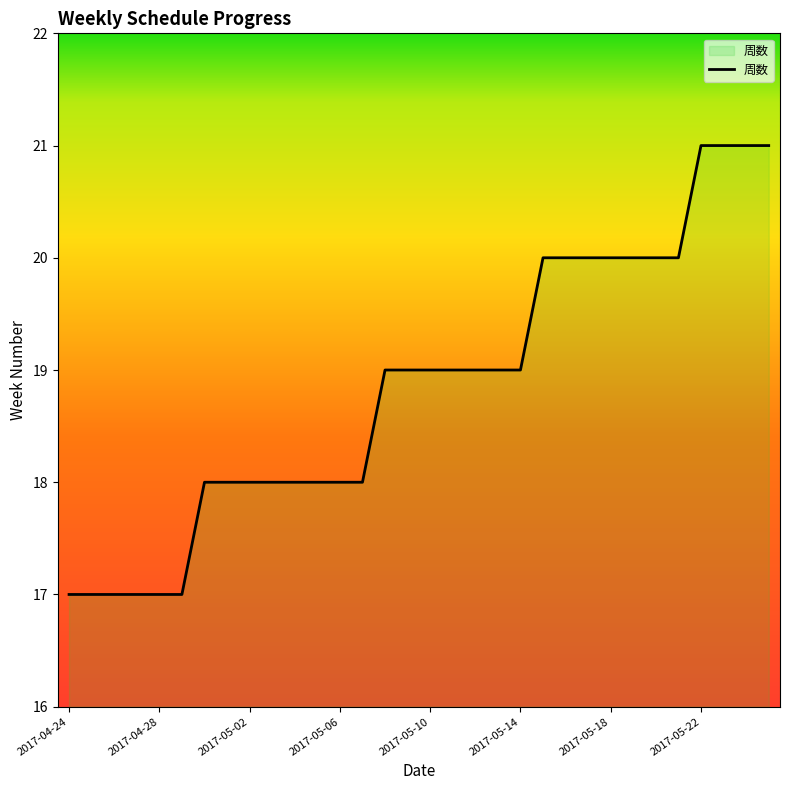

How many lines are shown in the chart?

1